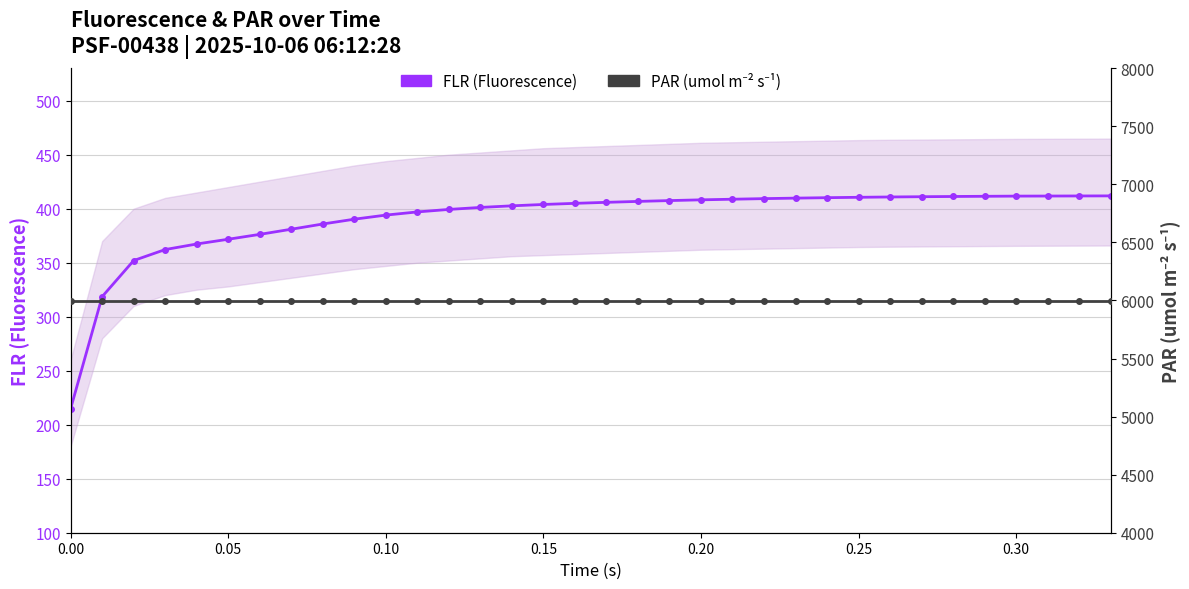

Does the chart have visible grid lines?

Yes